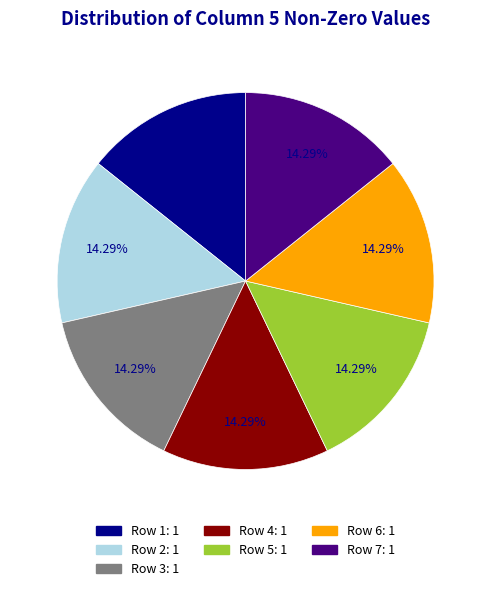

Is there any slice that represents more than half of the pie?

No